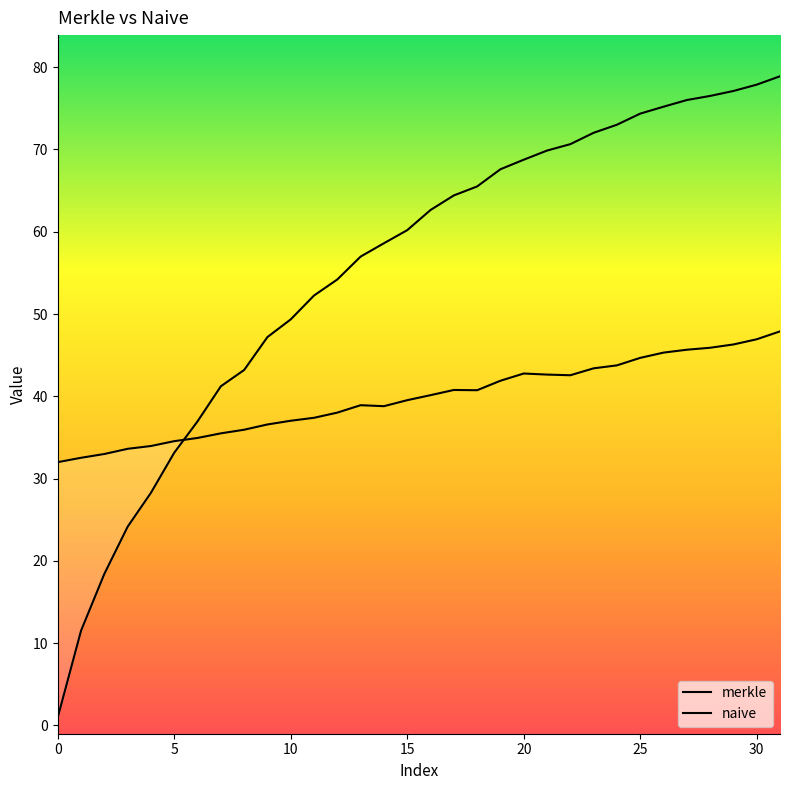

The value of naive at 24 is 20.6. True or false?

False